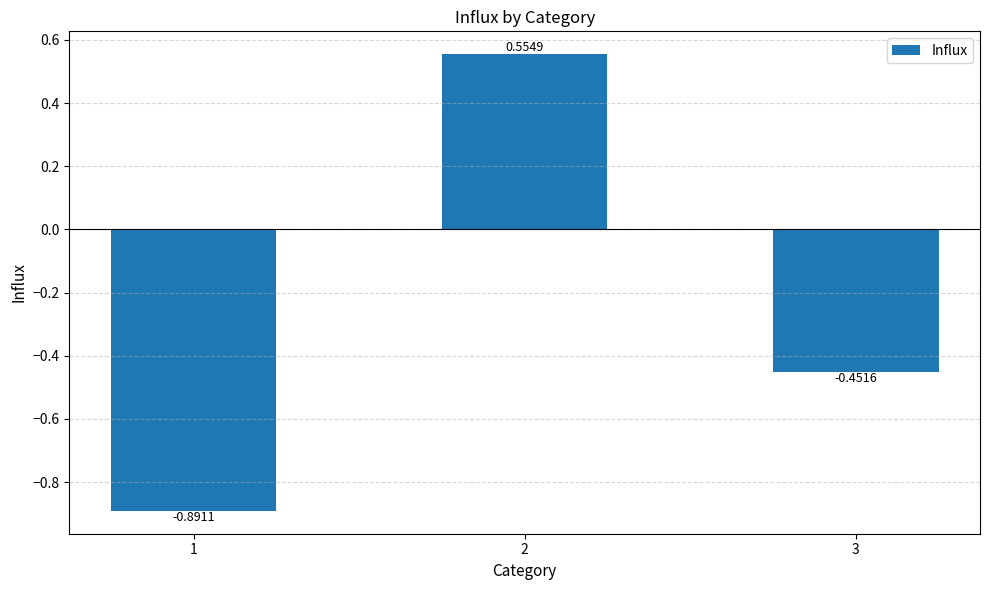

What is the difference between the maximum and minimum values?

1.4